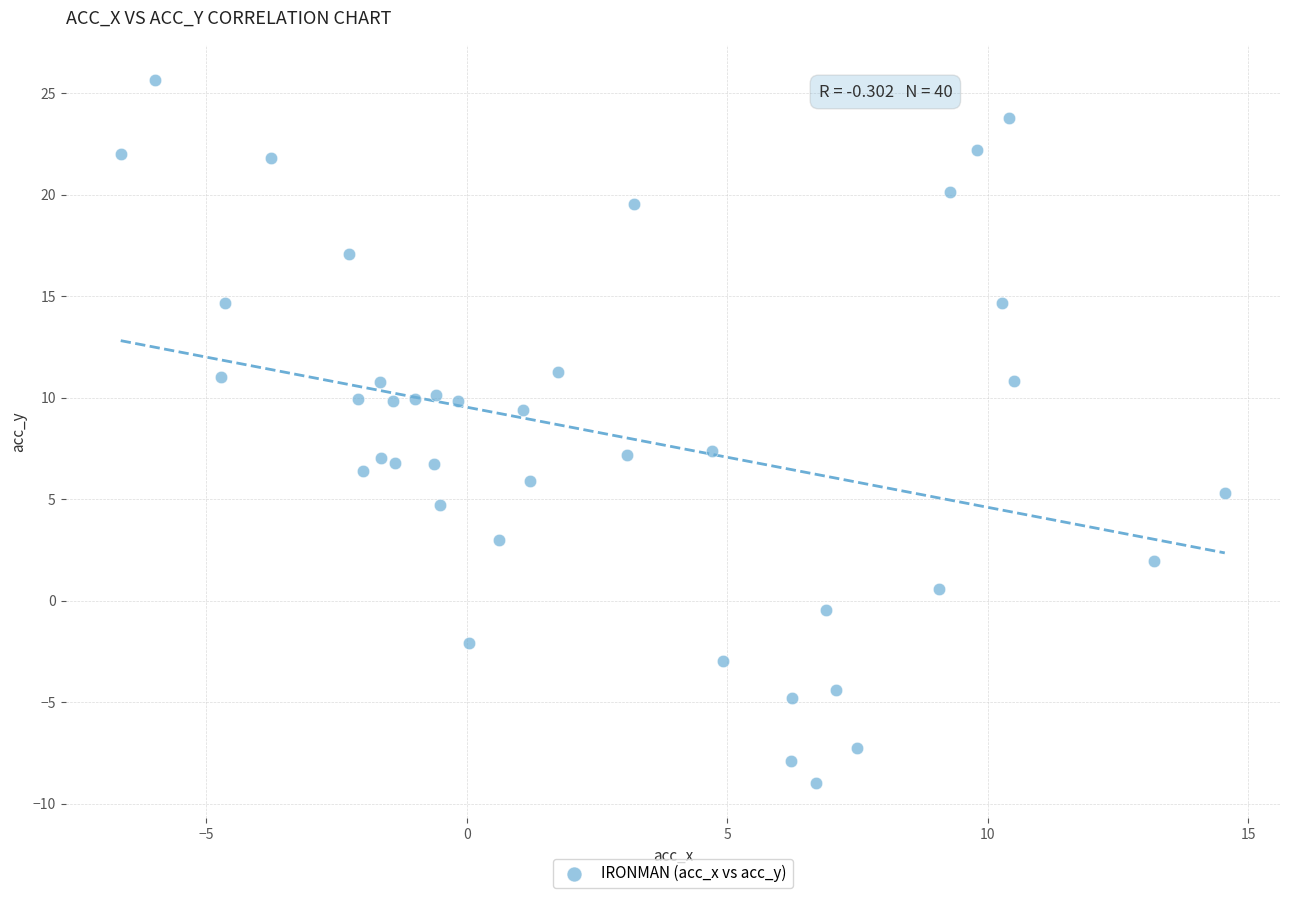

What is the range of X values (max minus min)?

21.2